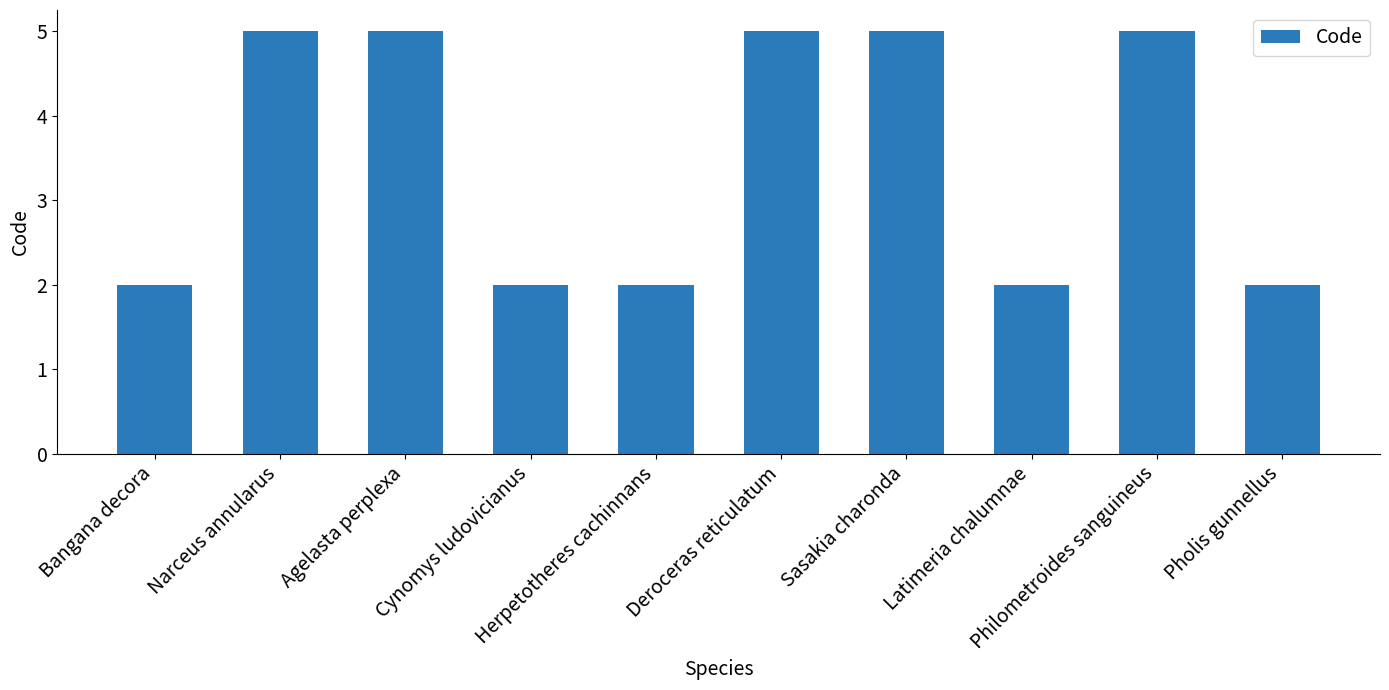

What is the difference between the maximum and minimum values?

3